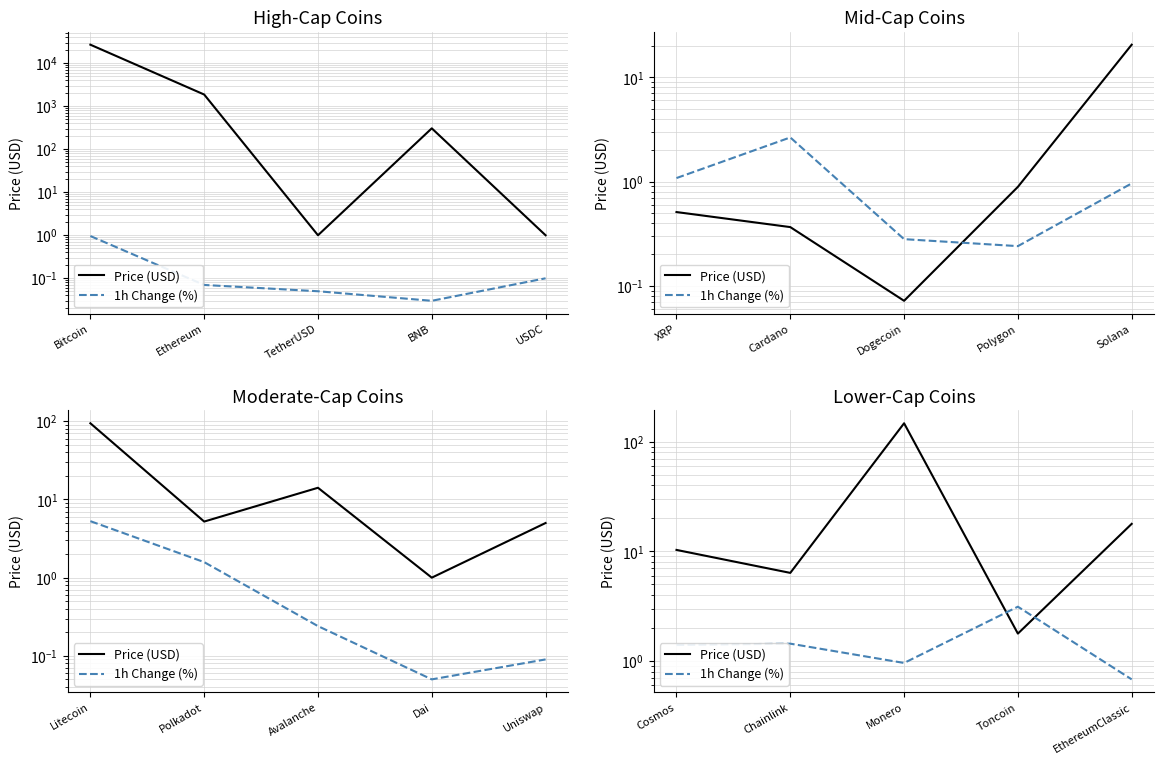

What are all the series names shown in the legend?

Price (USD), 1h Change (%)